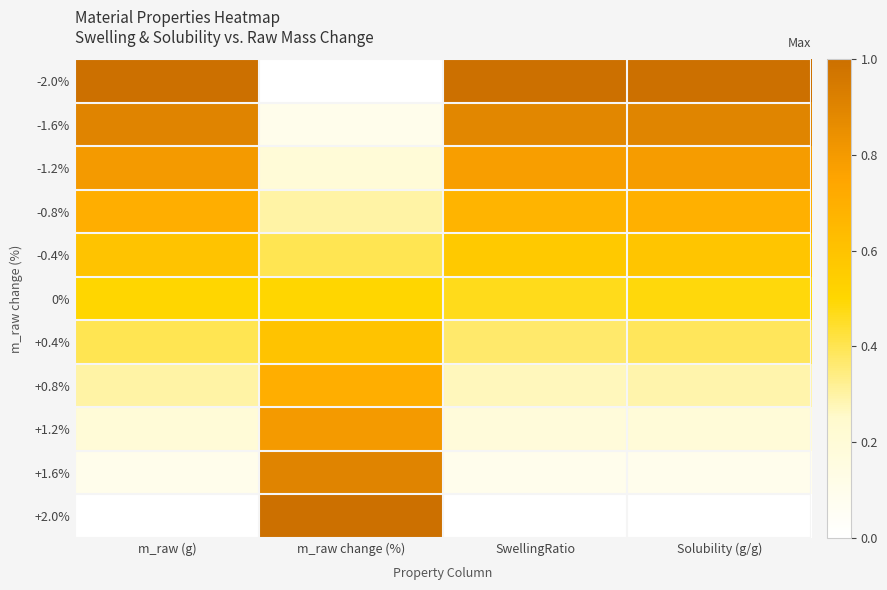

Reading right to left, list all the values displayed in this chart.

-2.0%: Solubility (g/g)=1.0	SwellingRatio=1.0	m_raw change (%)=0.0	m_raw (g)=1.0
-1.6%: Solubility (g/g)=0.9	SwellingRatio=0.9	m_raw change (%)=0.1	m_raw (g)=0.9
-1.2%: Solubility (g/g)=0.8	SwellingRatio=0.8	m_raw change (%)=0.2	m_raw (g)=0.8
-0.8%: Solubility (g/g)=0.7	SwellingRatio=0.7	m_raw change (%)=0.3	m_raw (g)=0.7
-0.4%: Solubility (g/g)=0.6	SwellingRatio=0.6	m_raw change (%)=0.4	m_raw (g)=0.6
0%: Solubility (g/g)=0.5	SwellingRatio=0.5	m_raw change (%)=0.5	m_raw (g)=0.5
+0.4%: Solubility (g/g)=0.4	SwellingRatio=0.4	m_raw change (%)=0.6	m_raw (g)=0.4
+0.8%: Solubility (g/g)=0.3	SwellingRatio=0.3	m_raw change (%)=0.7	m_raw (g)=0.3
+1.2%: Solubility (g/g)=0.2	SwellingRatio=0.2	m_raw change (%)=0.8	m_raw (g)=0.2
+1.6%: Solubility (g/g)=0.1	SwellingRatio=0.1	m_raw change (%)=0.9	m_raw (g)=0.1
+2.0%: Solubility (g/g)=0.0	SwellingRatio=0.0	m_raw change (%)=1.0	m_raw (g)=0.0